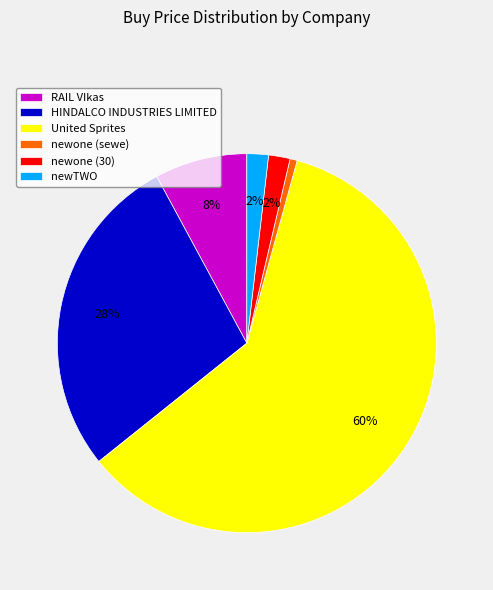

How many slices are in this pie chart?

6